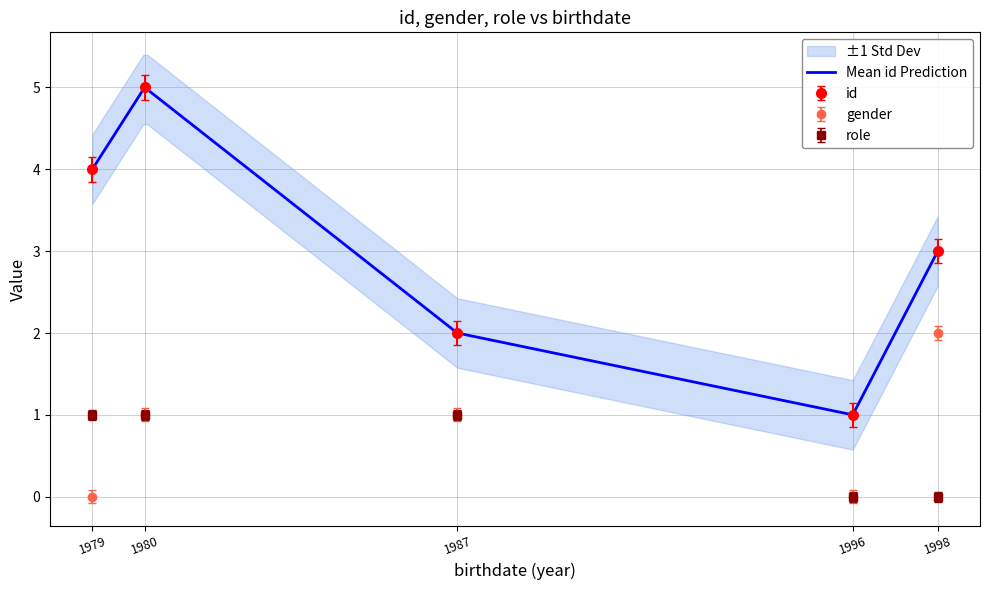

How many data points in role are less than 1?

2